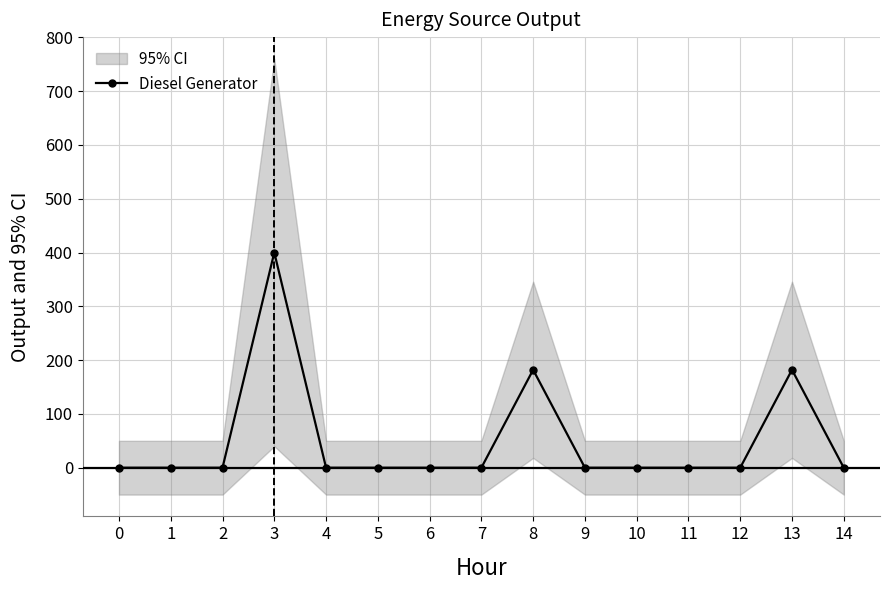

Between 8 and 5, which is larger?

8